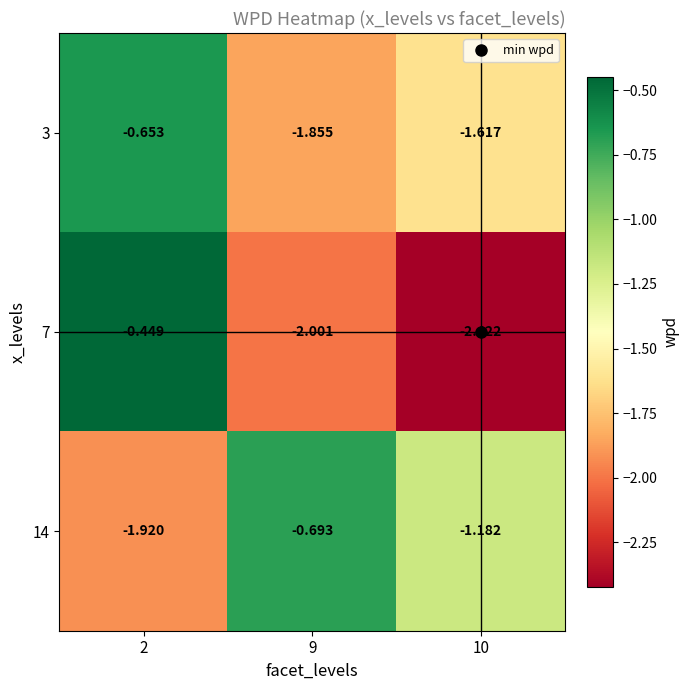

Which series has the largest total across all categories?

14